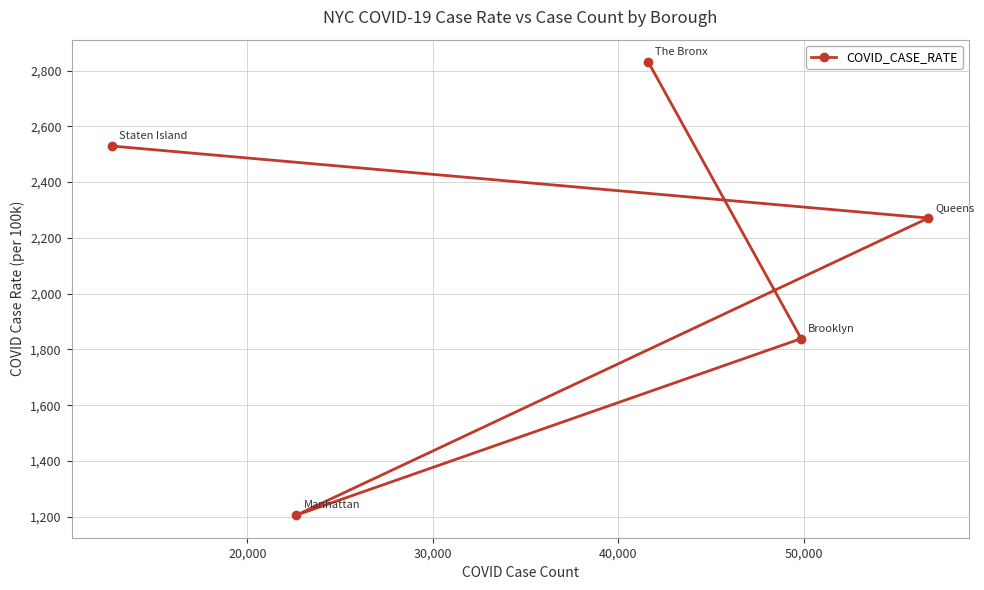

How many categories are shown in the chart?

5